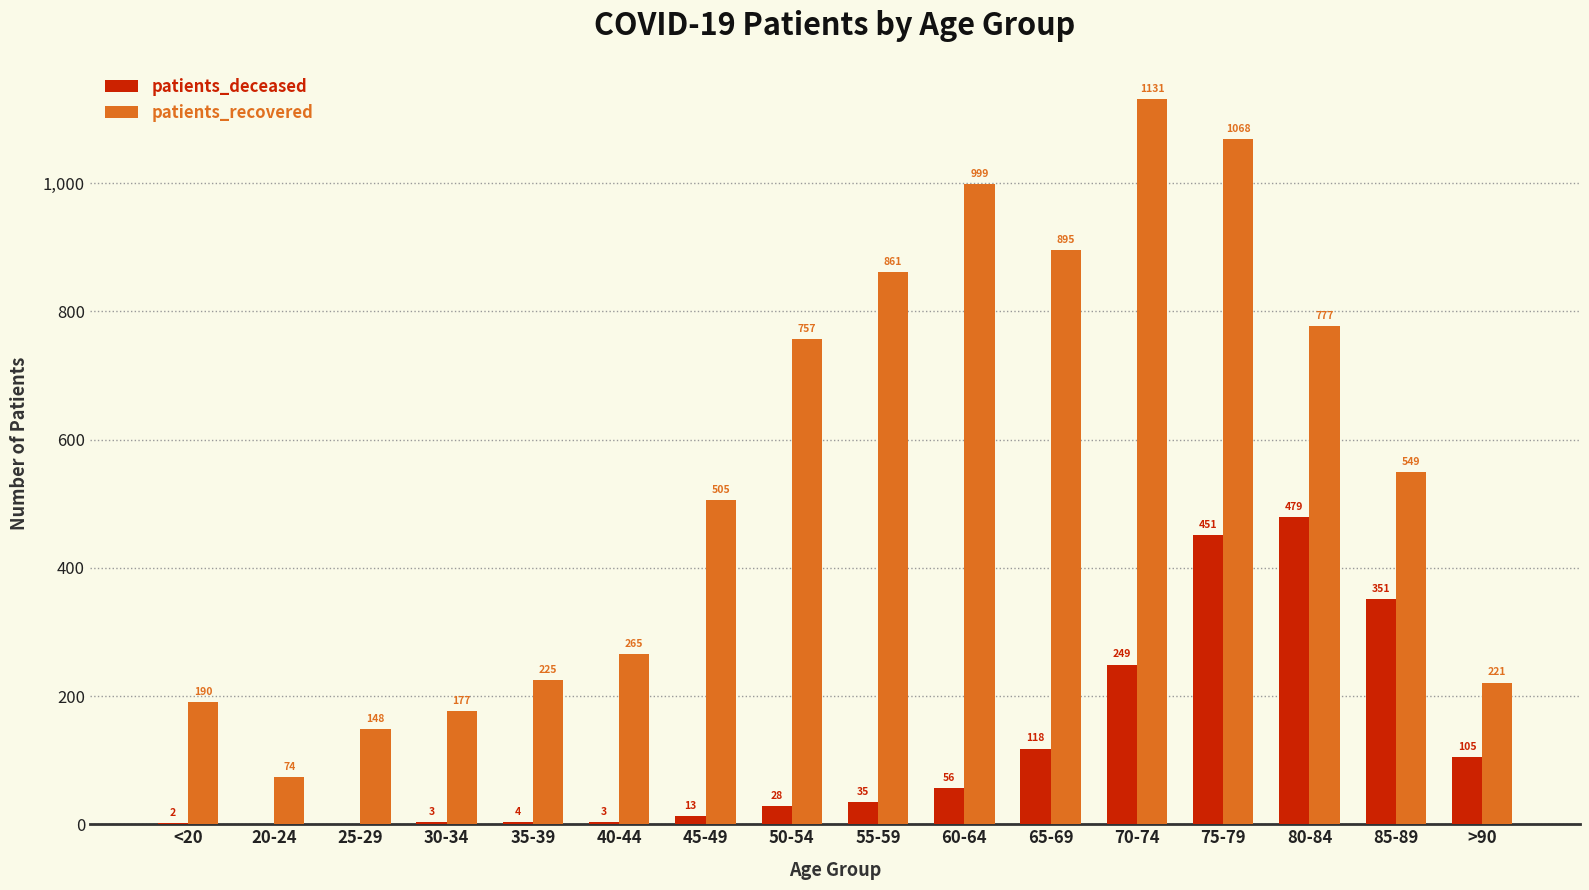

At which label is patients_recovered closest to 602?

85-89